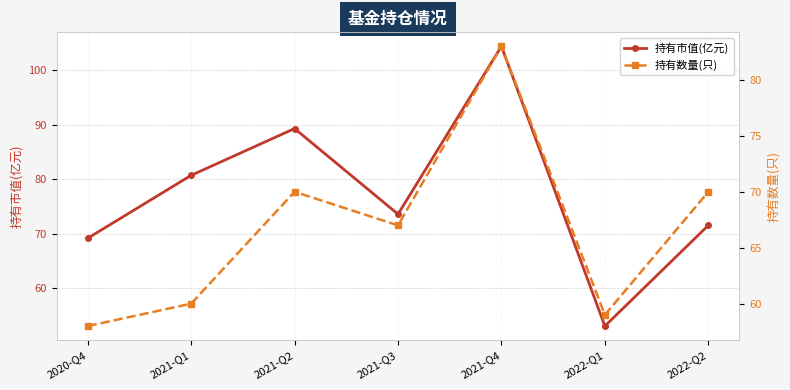

List the series in order of their overall mean, lowest first.

持有数量(只), 持有市值(亿元)